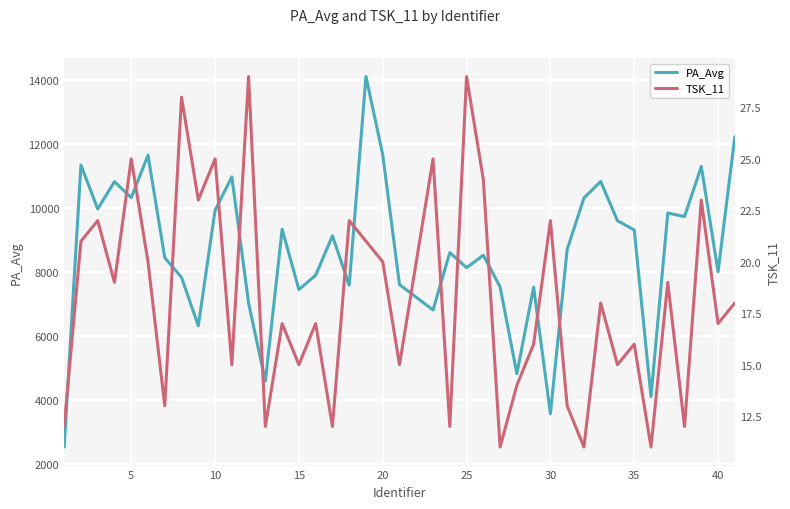

True or false: PA_Avg has more than 1 interior local peaks.

True